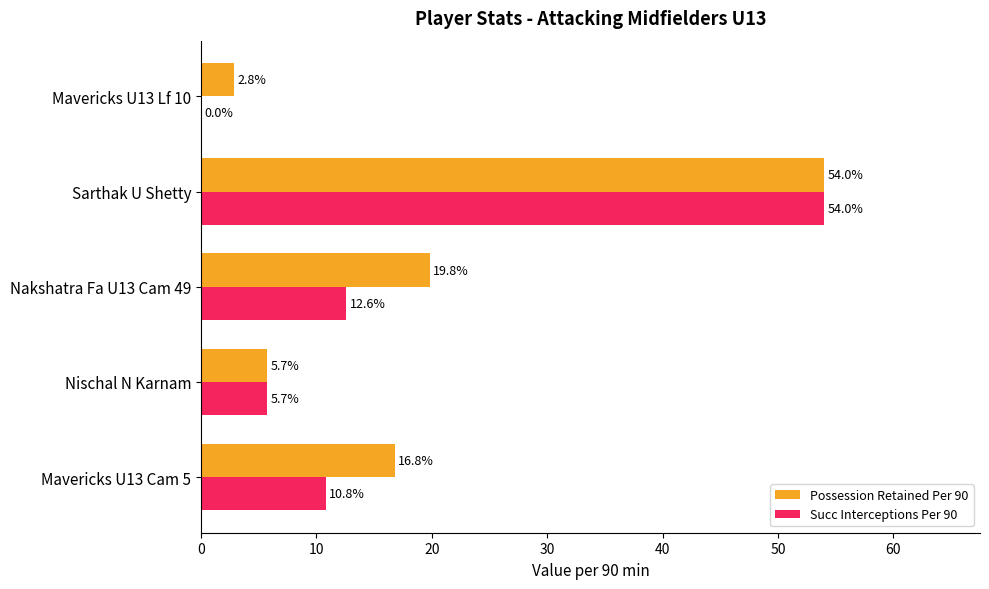

At which category is the sum across all series the highest?

Sarthak U Shetty